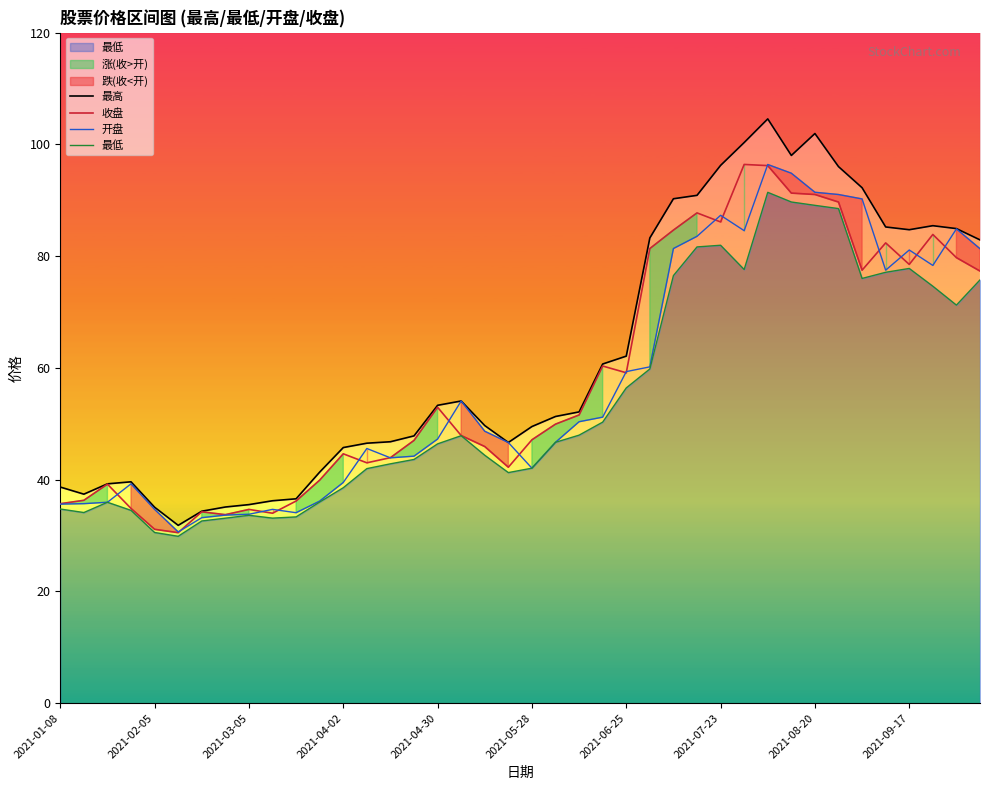

What is the maximum value for 开盘?

96.4